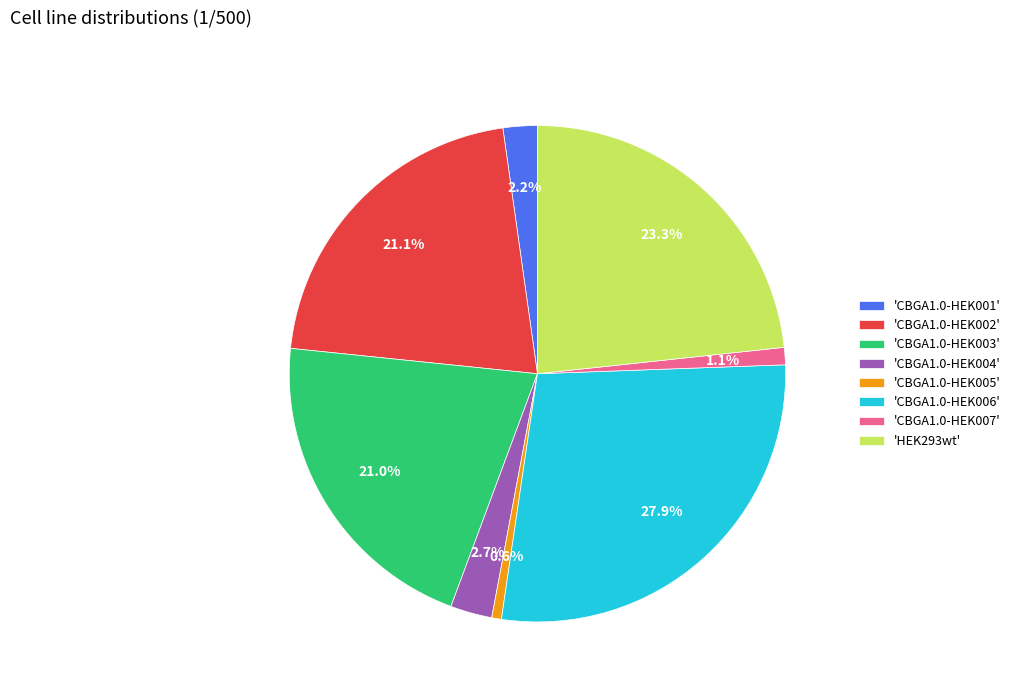

Is the sum of 'CBGA1.0-HEK001' and 'CBGA1.0-HEK007' greater than half?

No